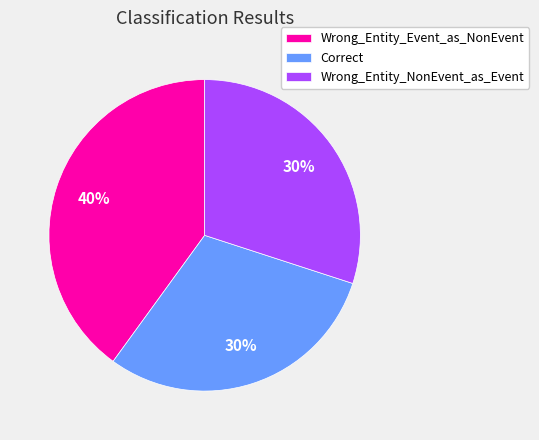

The Wrong_Entity_NonEvent_as_Event slice represents 30% of the pie. True or false?

True